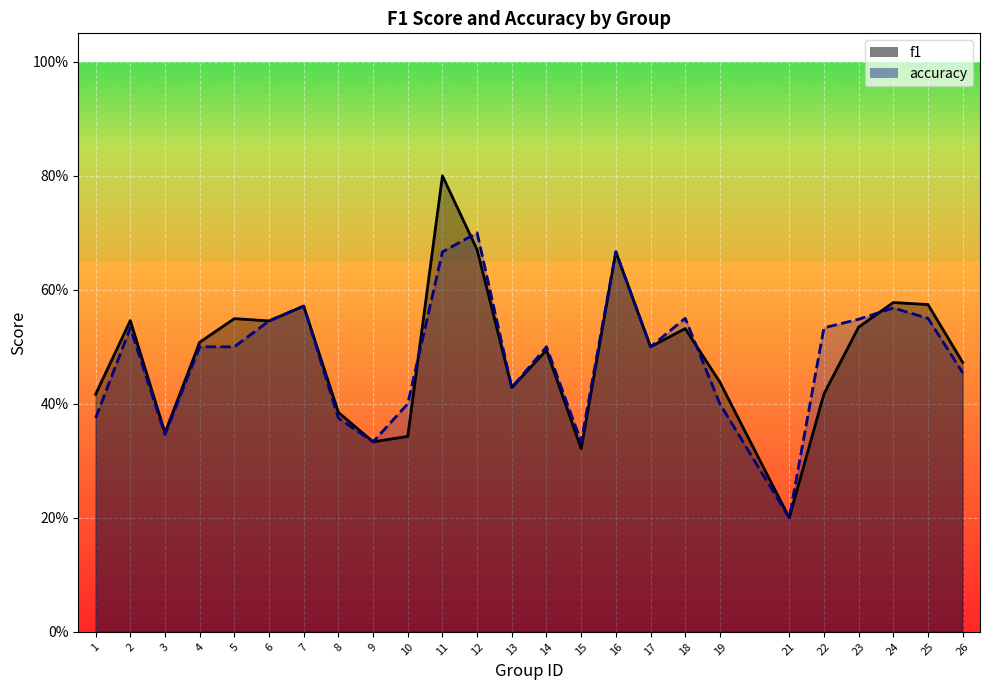

In accuracy, how many points are lower than both neighbors (excluding endpoints)?

6